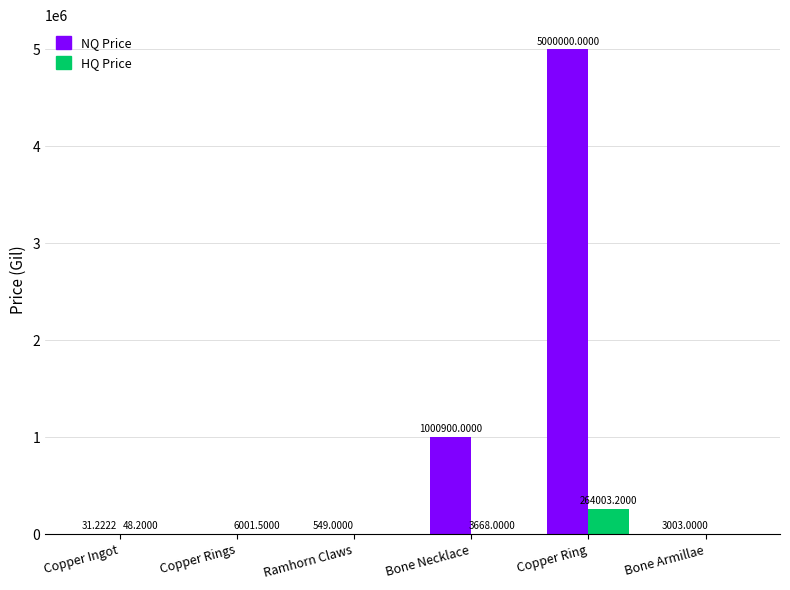

What is the highest value of the NQ Price series?

5000000.0